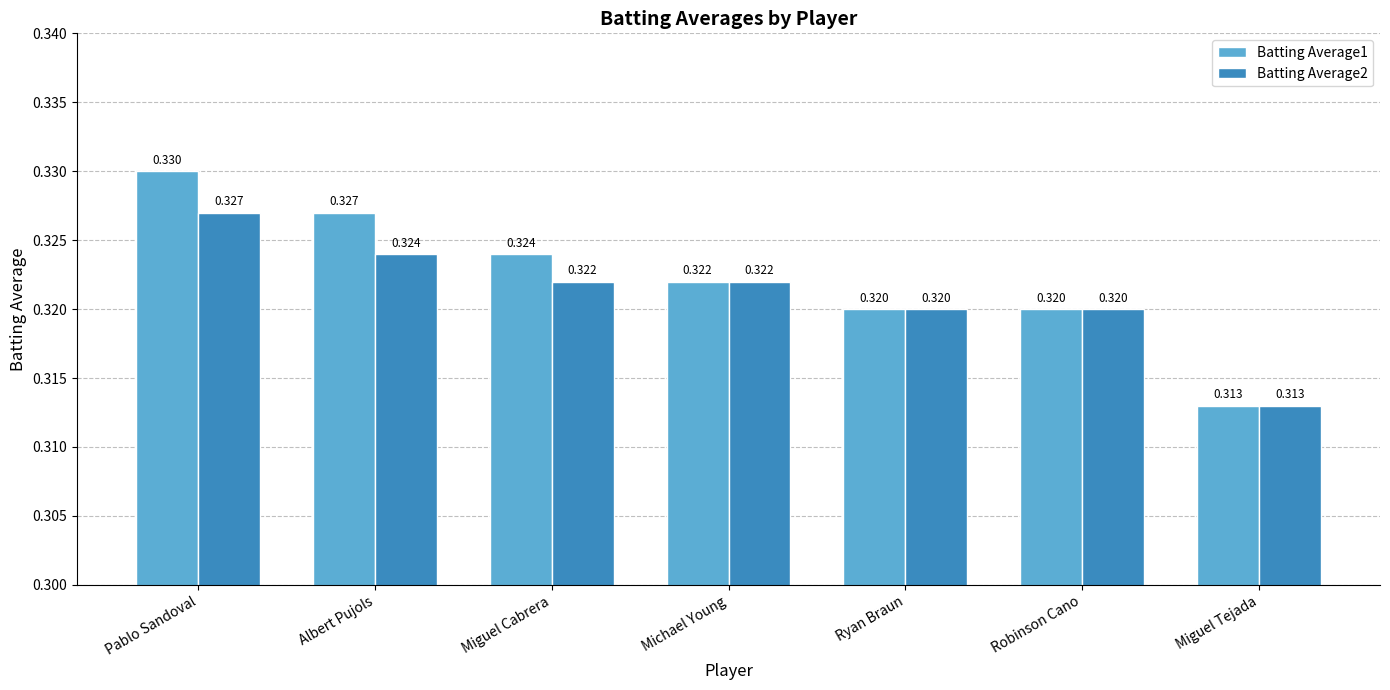

What is the label of the 1st bar from the left?

Pablo Sandoval